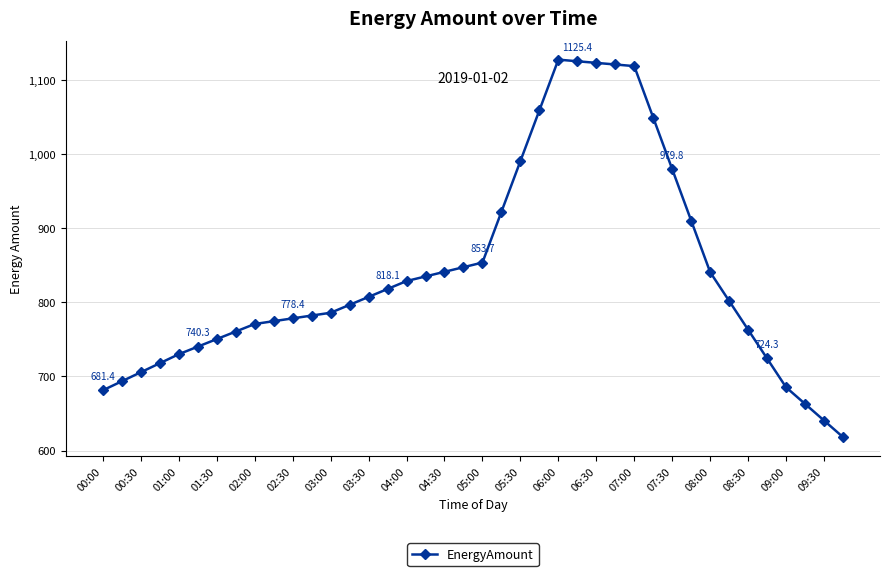

What is the greatest value displayed?

1127.6